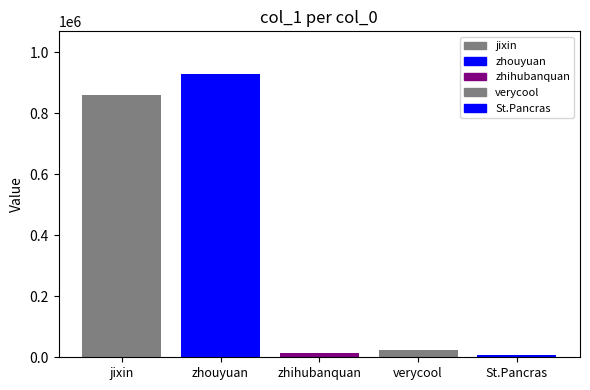

How many distinct data groups are displayed?

5